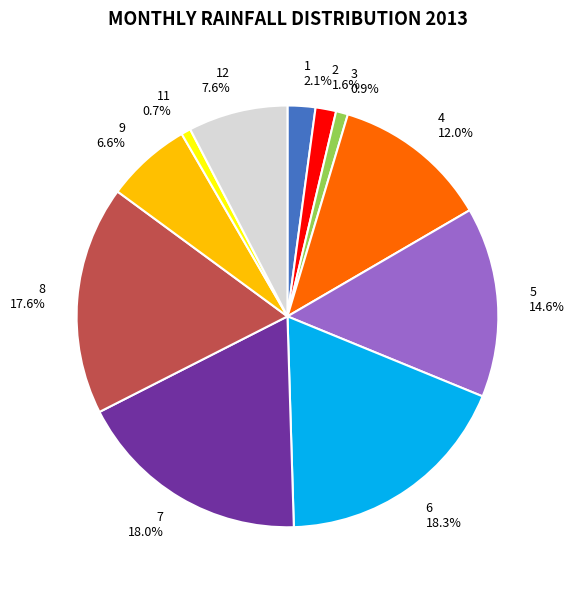

How much of the chart is everything except 4?

88.0%